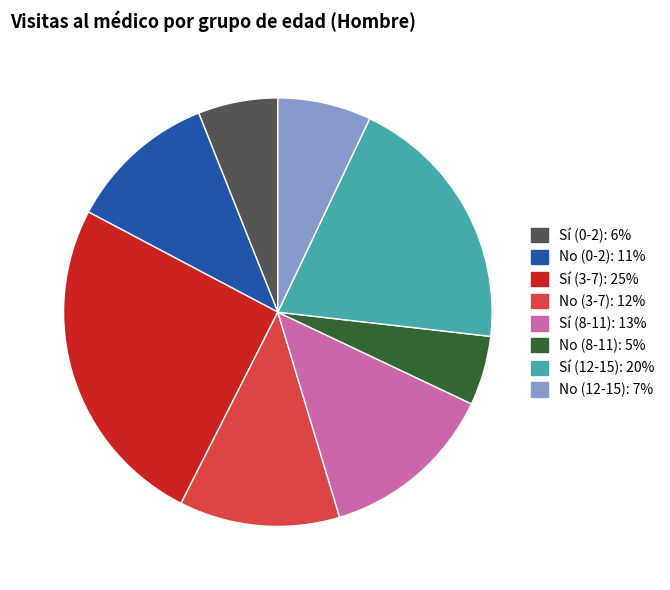

Does Sí (0-2) account for over 50% of the chart?

No